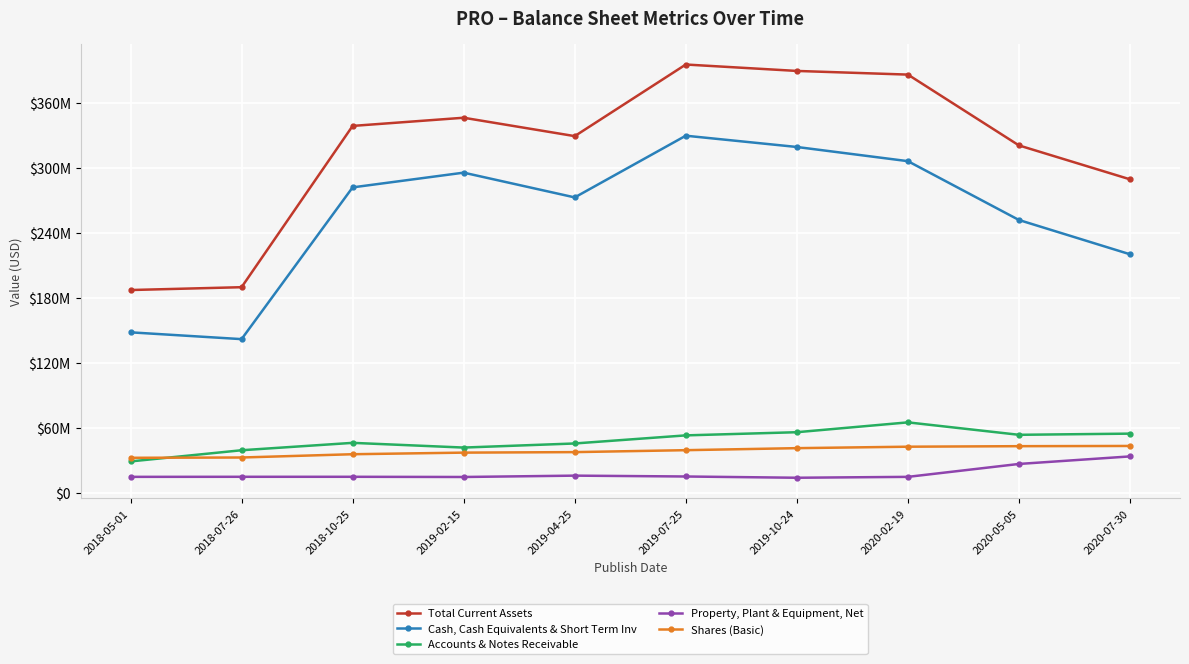

Which label corresponds to the largest value in the chart?

2019-07-25